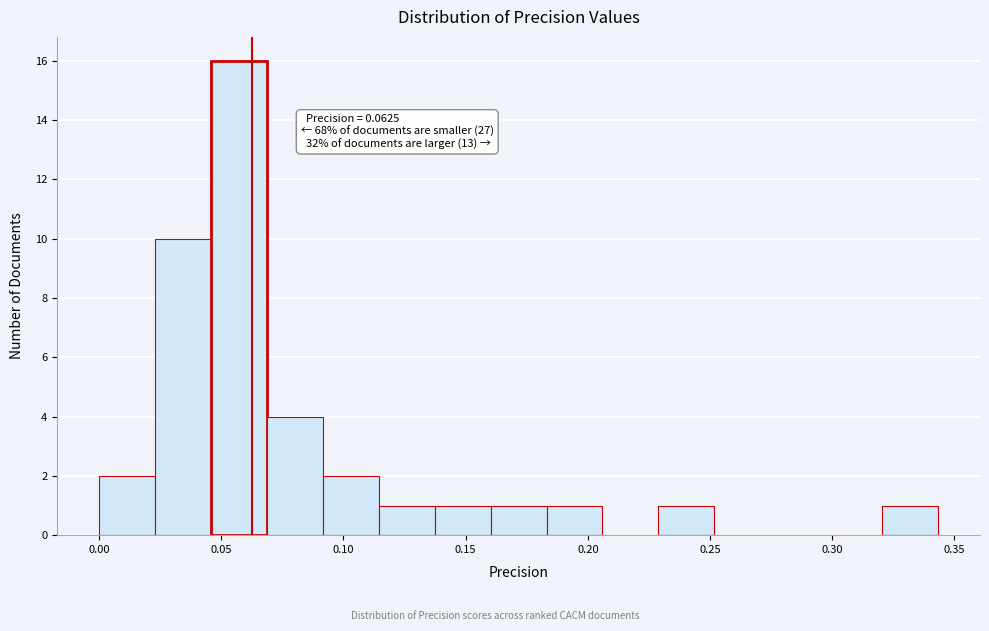

Which range on the x-axis has the tallest bar?

0.045 to 0.070